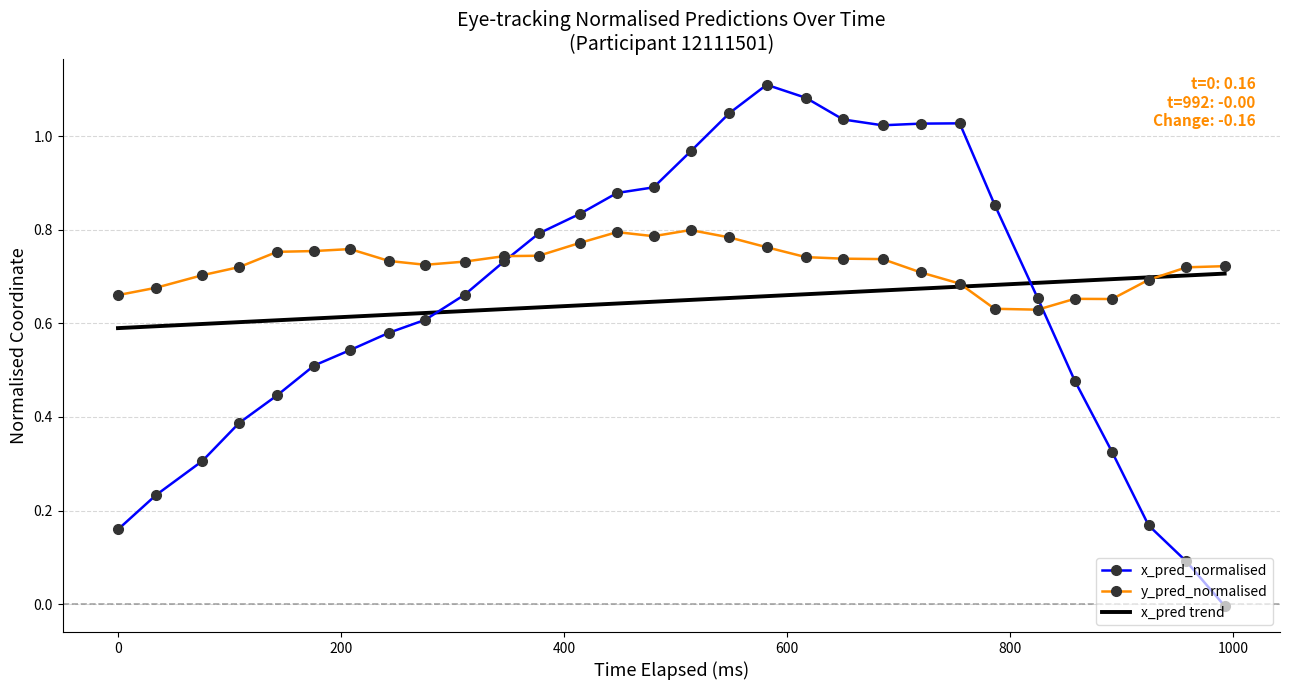

Between 20 and 17, which is larger?

20